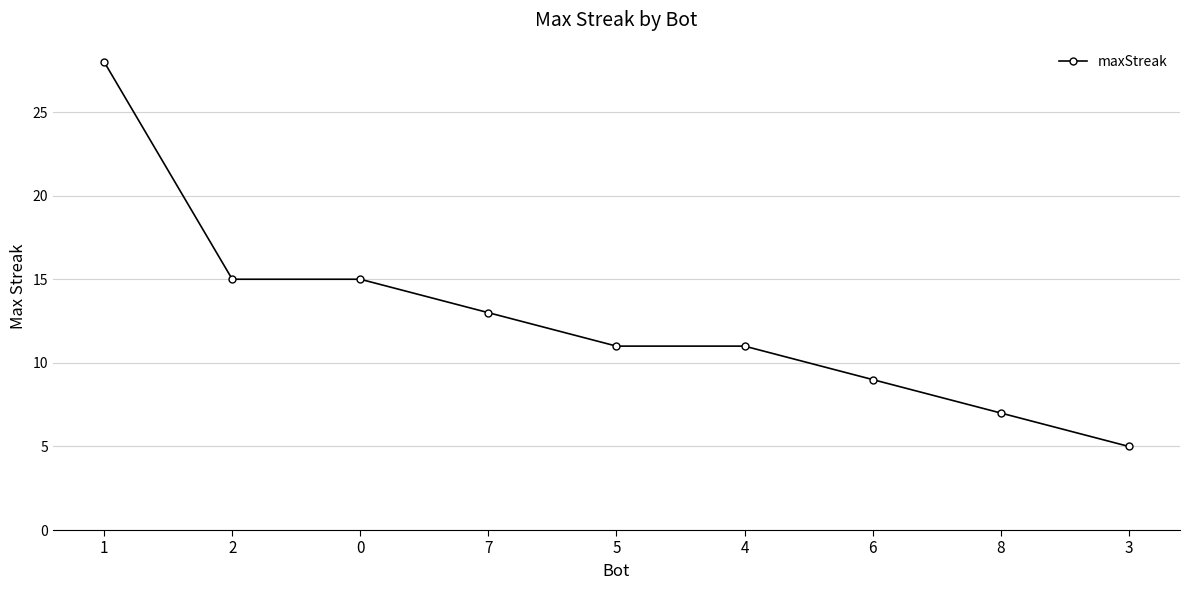

What is the sum of the values at 2 and 8?

22